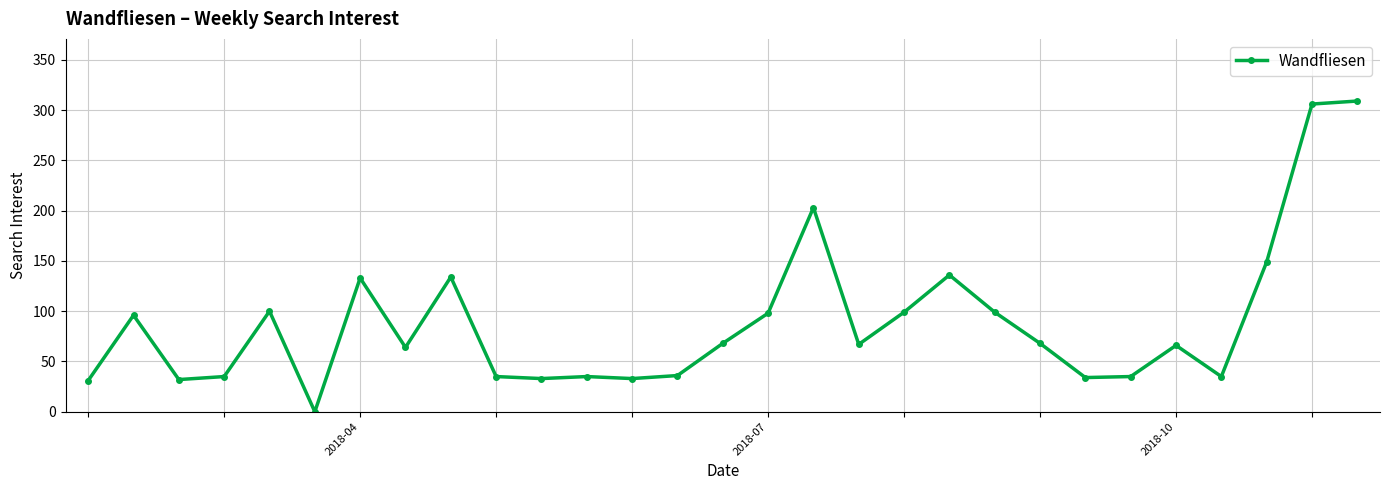

What is the difference between the maximum and second lowest values?

278